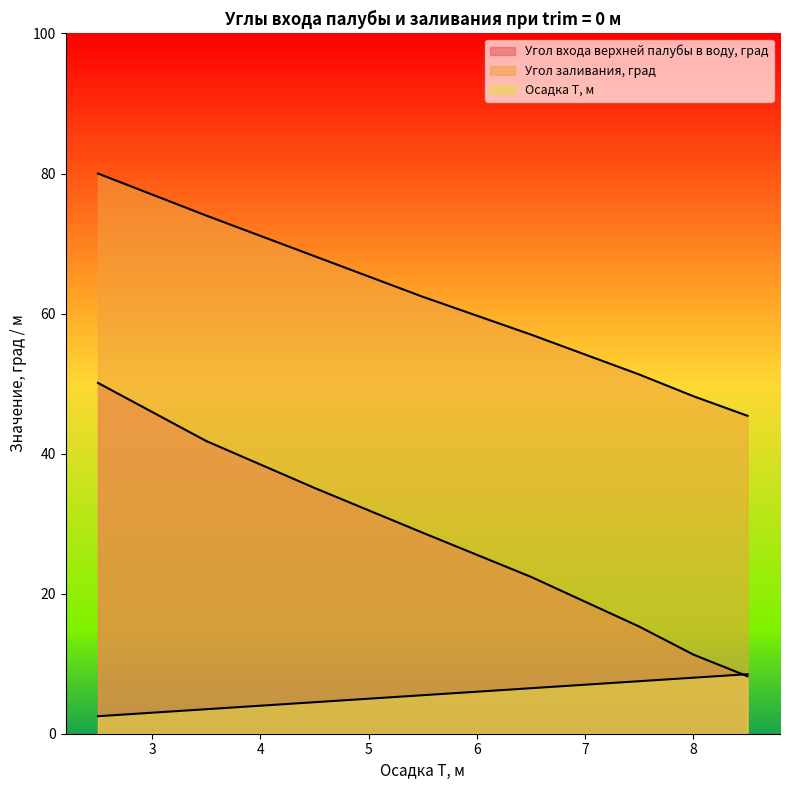

What is the difference between the maximum and minimum values in the Осадка Т, м series?

6.0